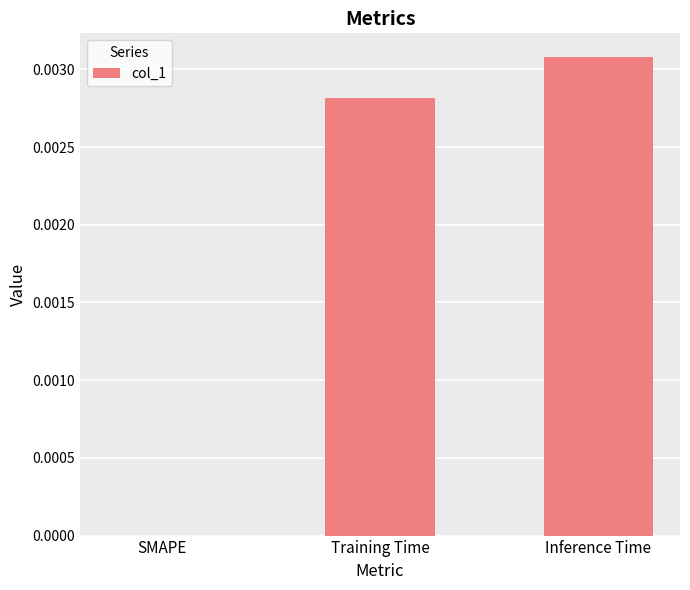

Which has a higher value, Inference Time or Training Time?

Inference Time